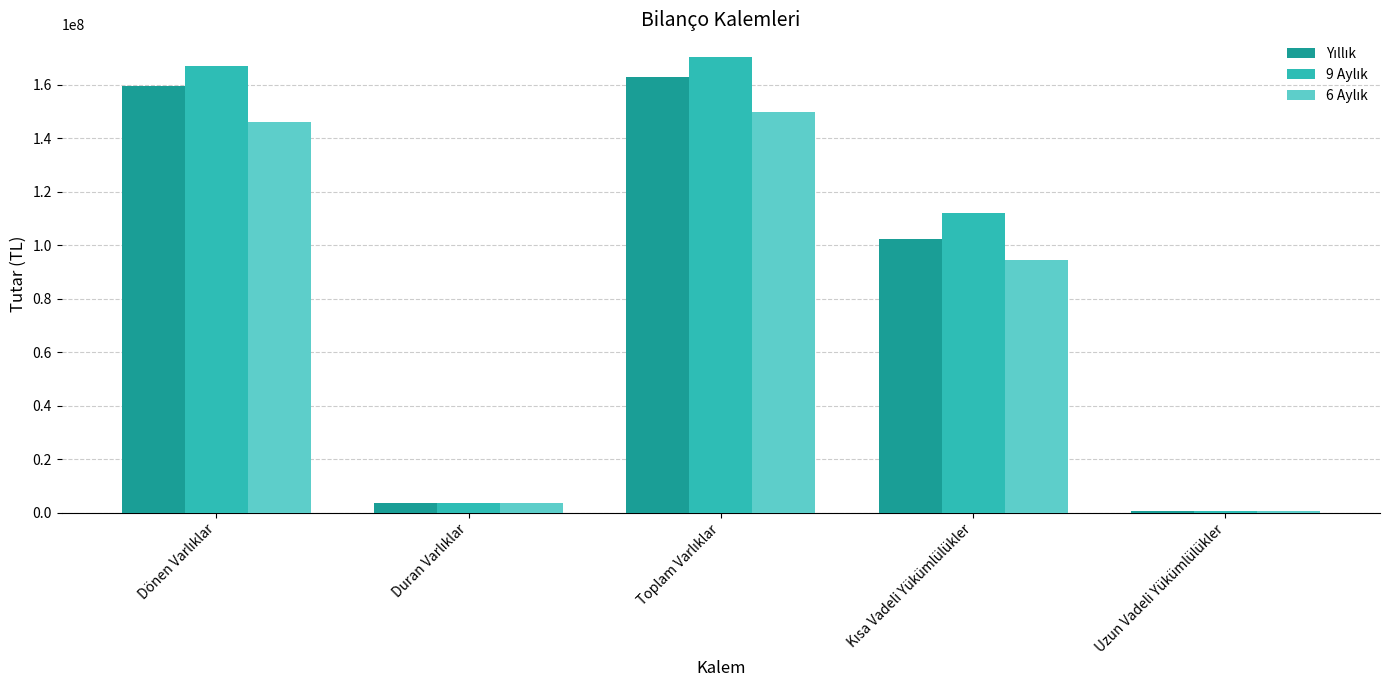

At how many categories does at least one series exceed 50549502?

3